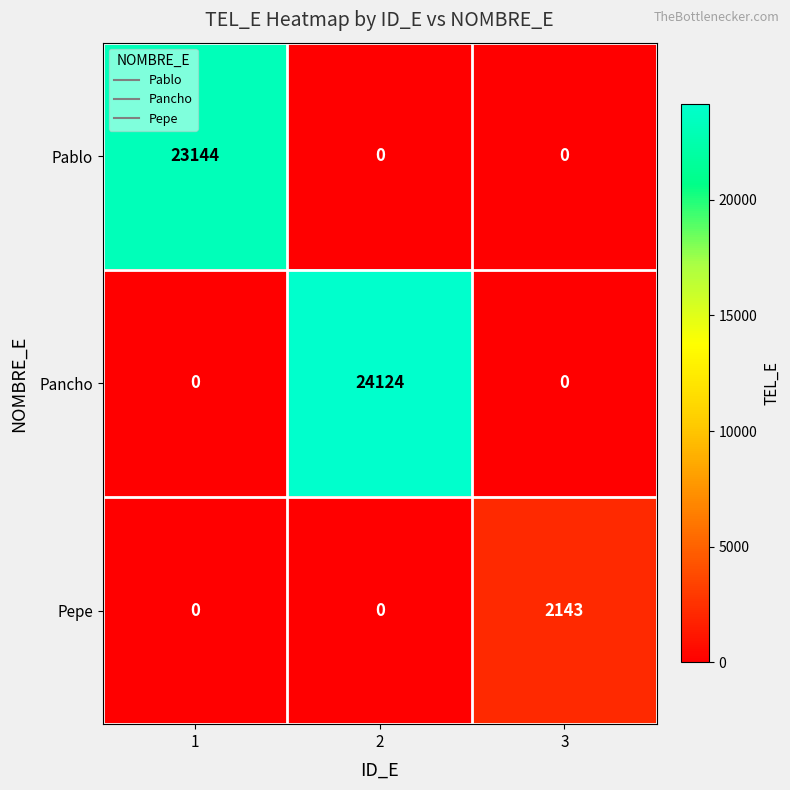

Which series has the widest spread of values?

Pancho